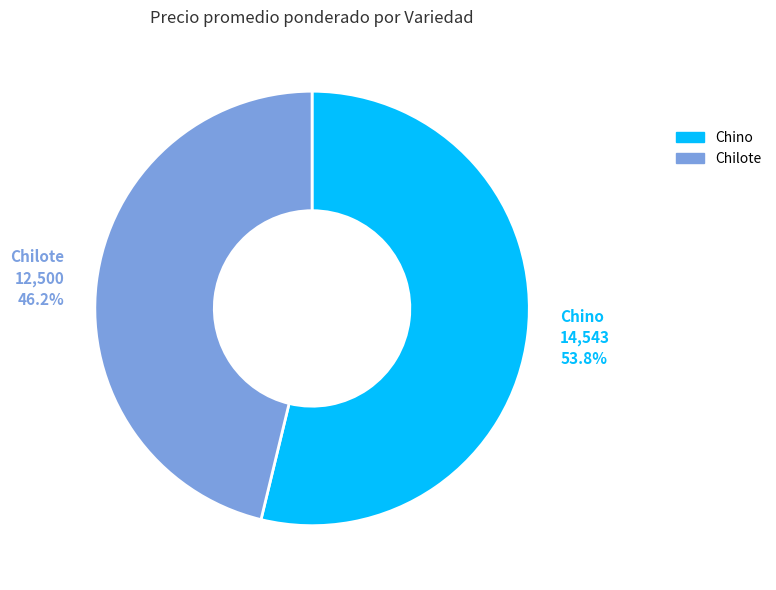

What is the largest slice in the pie chart?

Chino